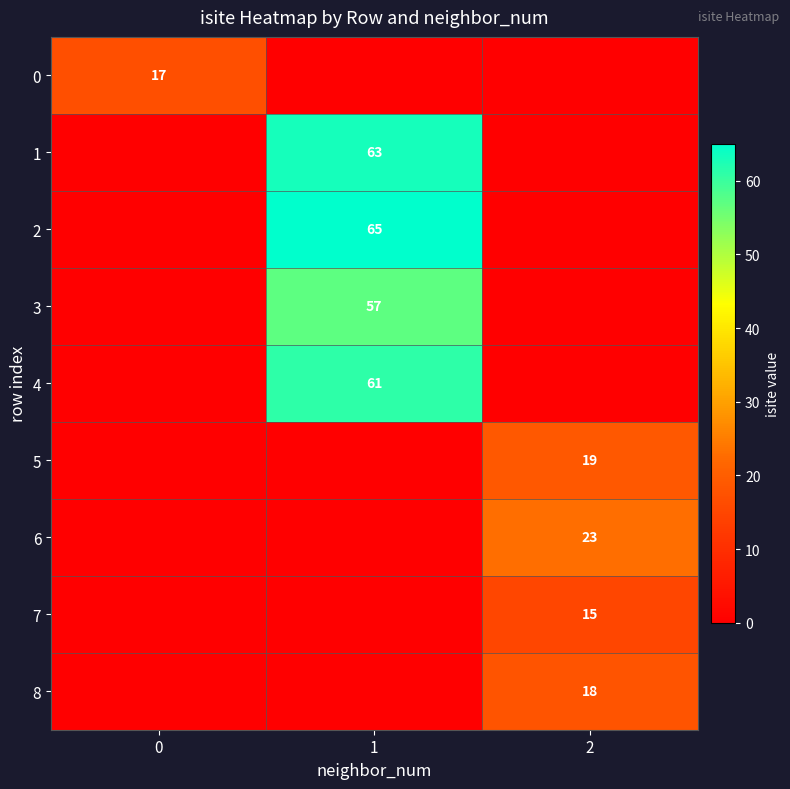

Which series has the largest range (max minus min)?

2